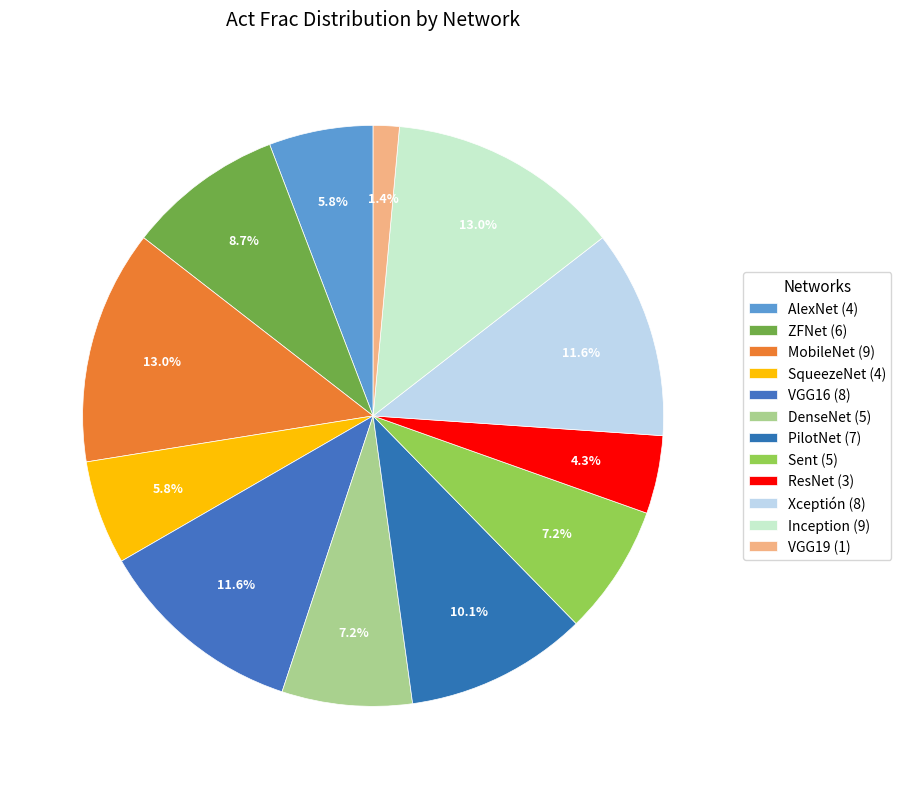

What percentage is the Xceptión slice, to the nearest percent?

12%